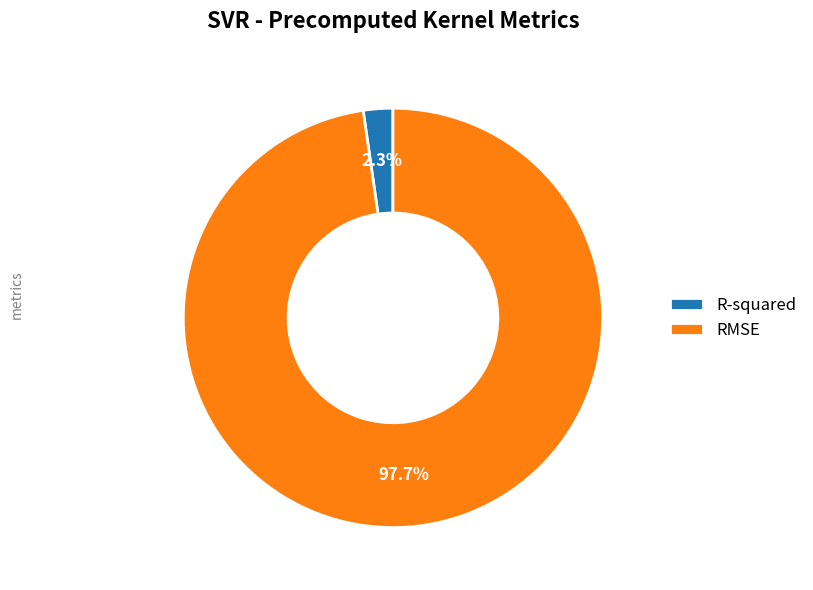

What percentage do R-squared and RMSE together represent?

100.0%